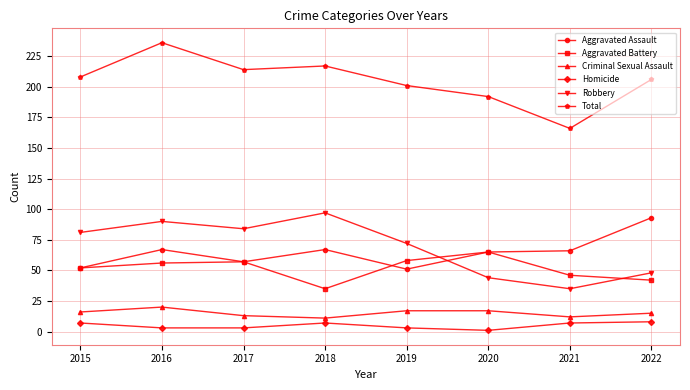

Which series has the largest total across all categories?

Total